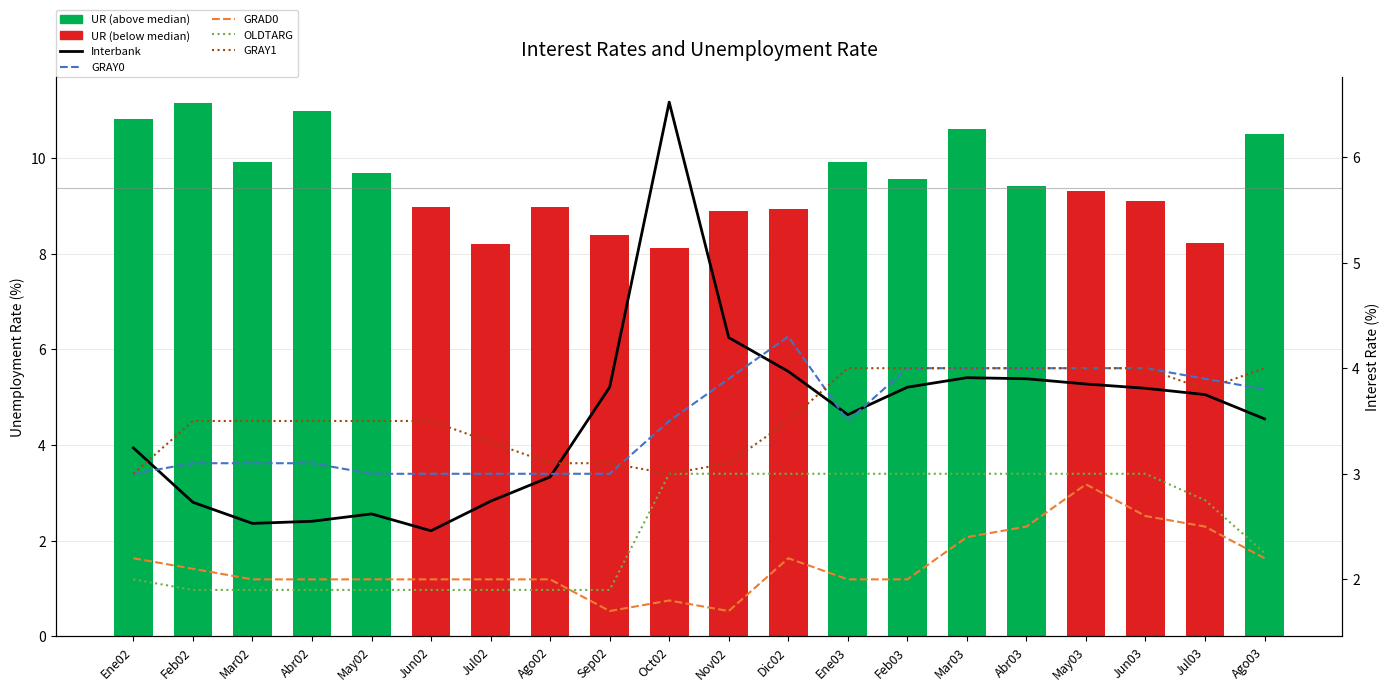

Where is OLDTARG nearest to the value 2?

Ene02